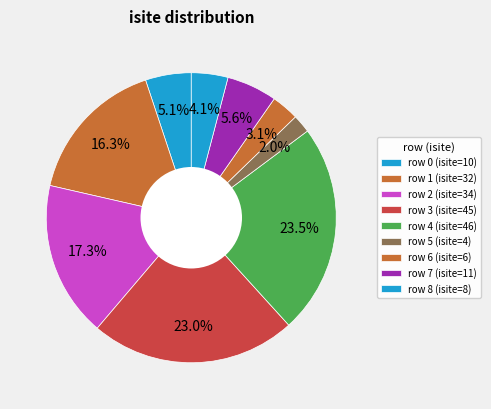

Does any single category account for the majority?

No